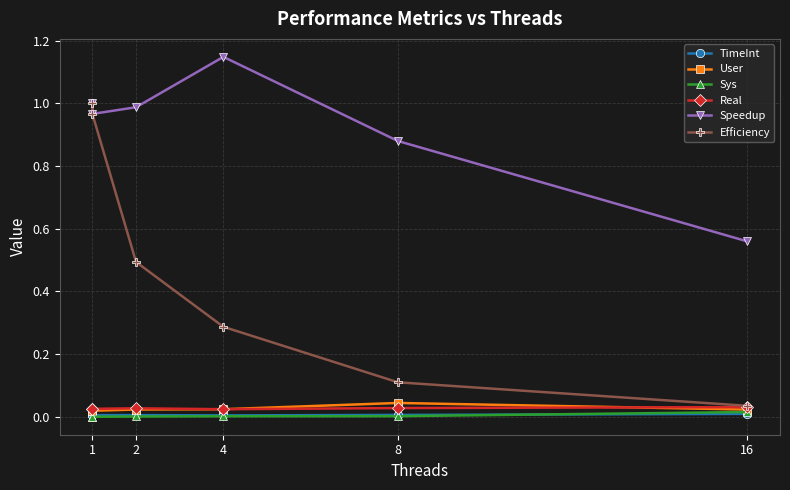

What is the spread (max minus min) of values at 1?

1.0